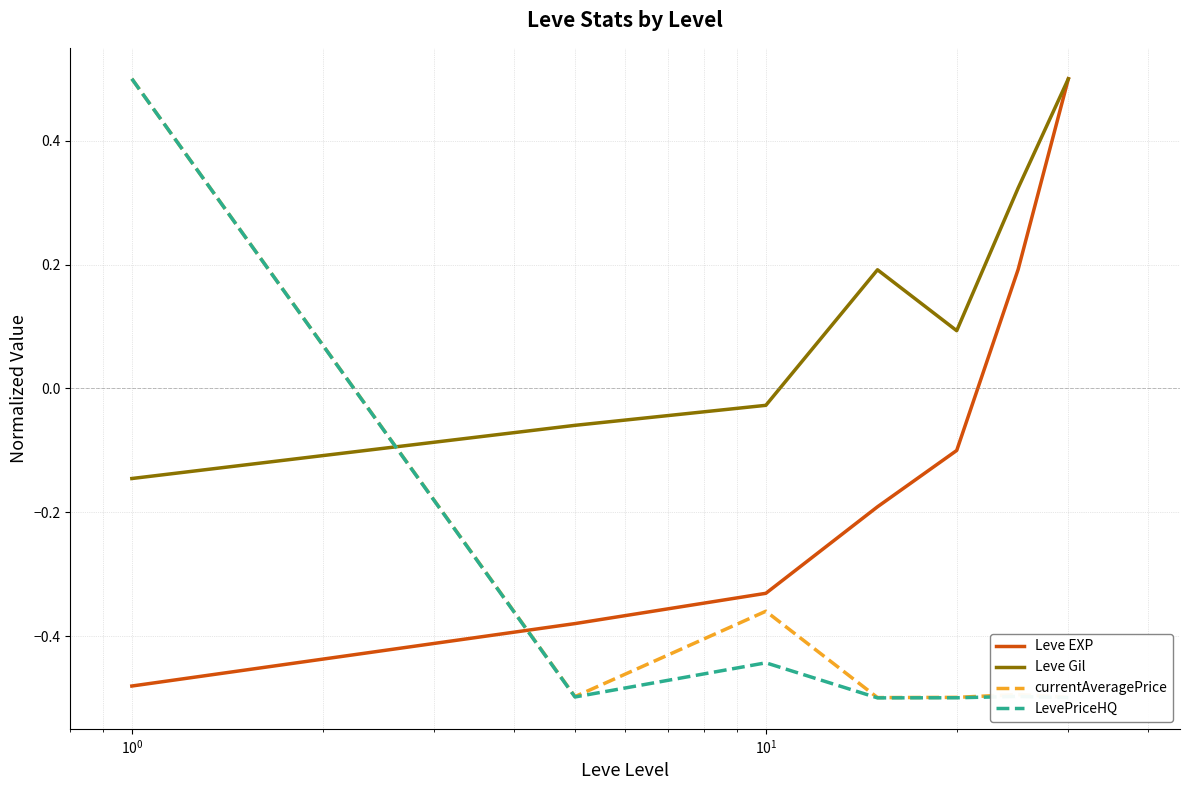

How many intersections are there between Leve Gil and currentAveragePrice?

1